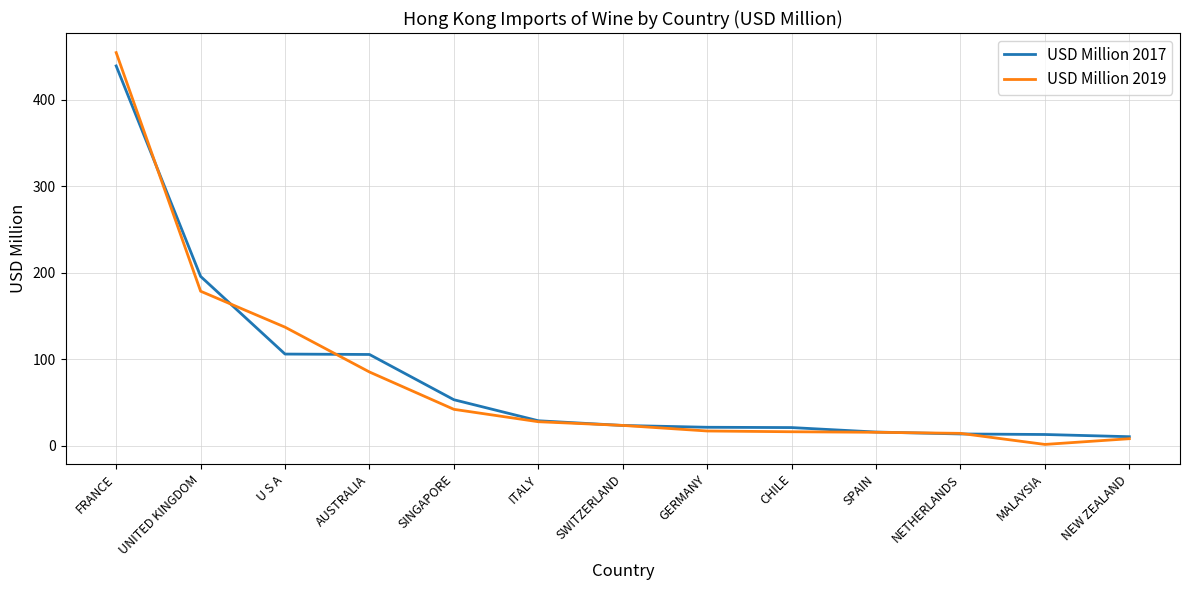

At U S A, list the series in order from smallest to largest.

USD Million 2017, USD Million 2019